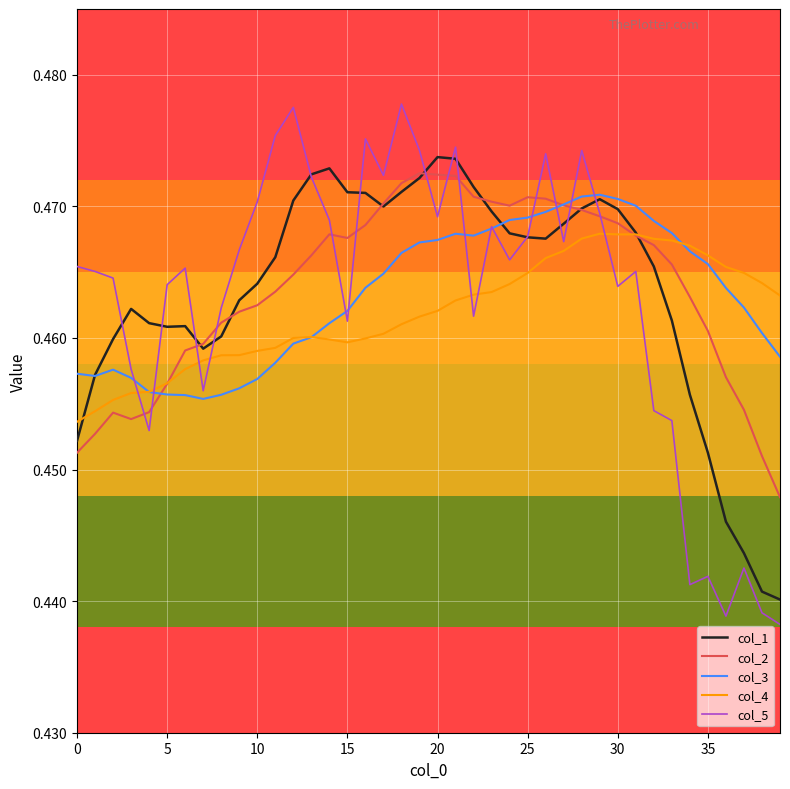

Which series has the largest range (max minus min)?

col_5